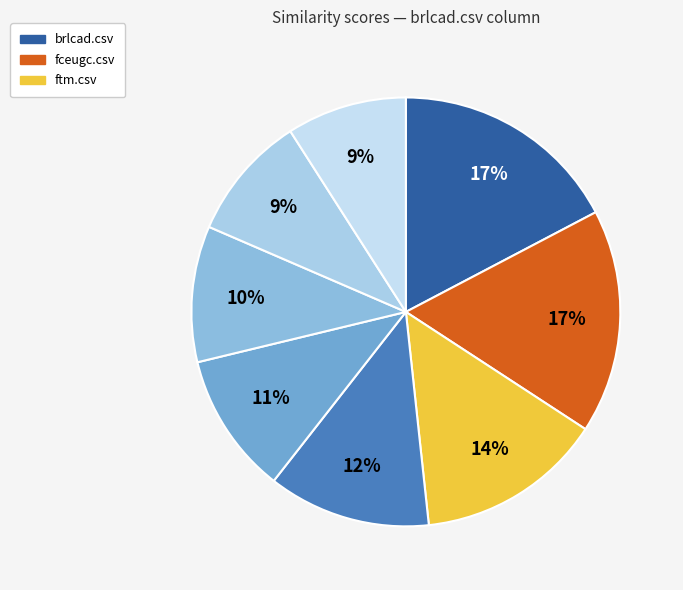

How many slices are in this pie chart?

8